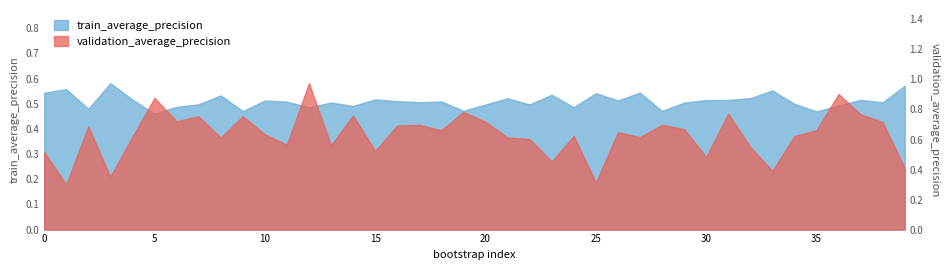

What is the sum of all train_average_precision values?

20.4